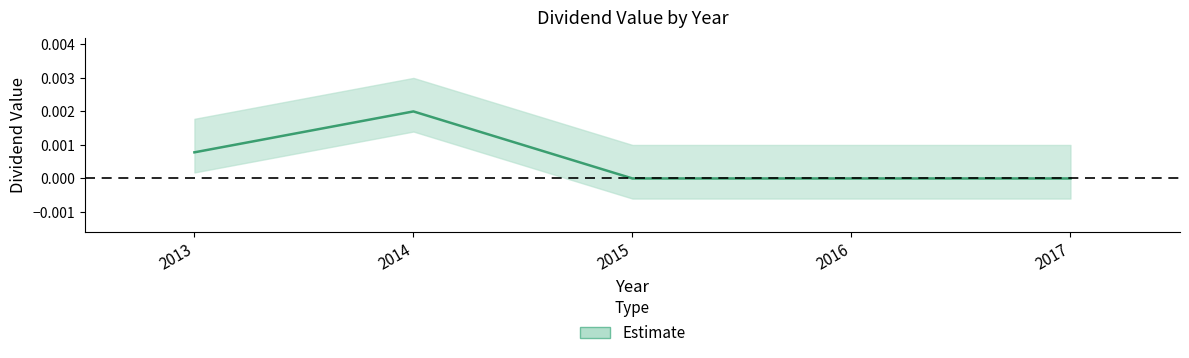

Count the values in the range 0 to 1.

5